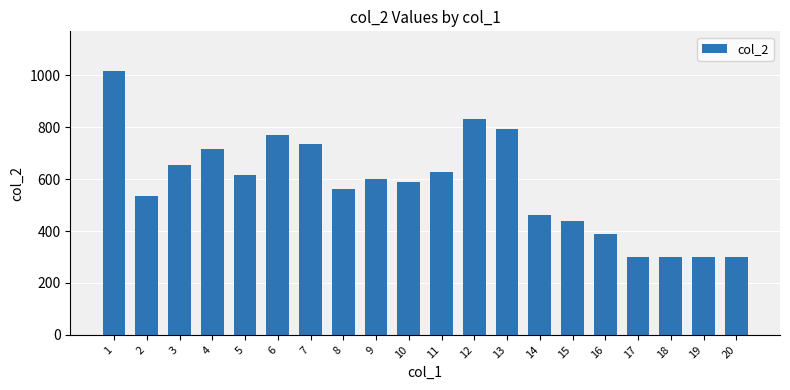

What is the change in value from 14 to 17?

-161